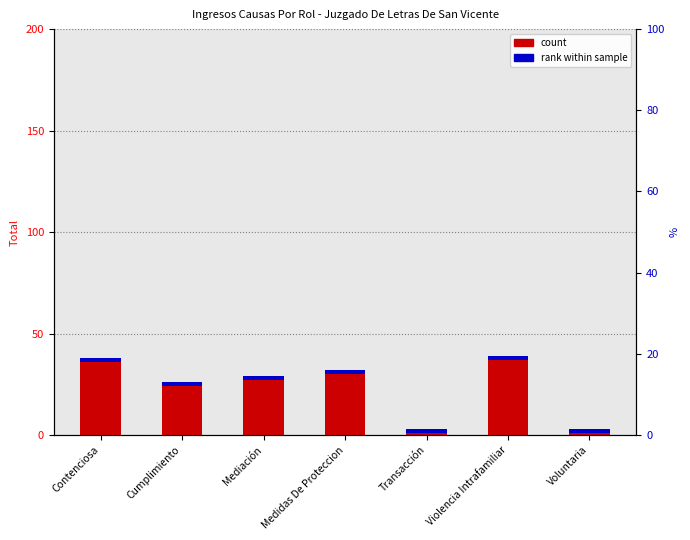

What is the difference between the second highest and minimum values?

35